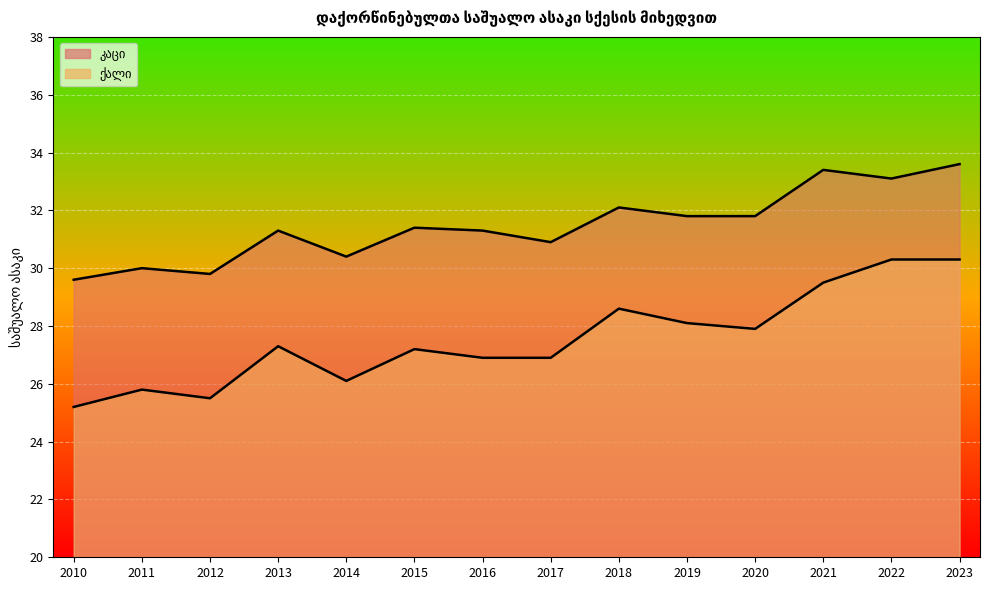

How many interior local peaks does the კაცი series have?

5